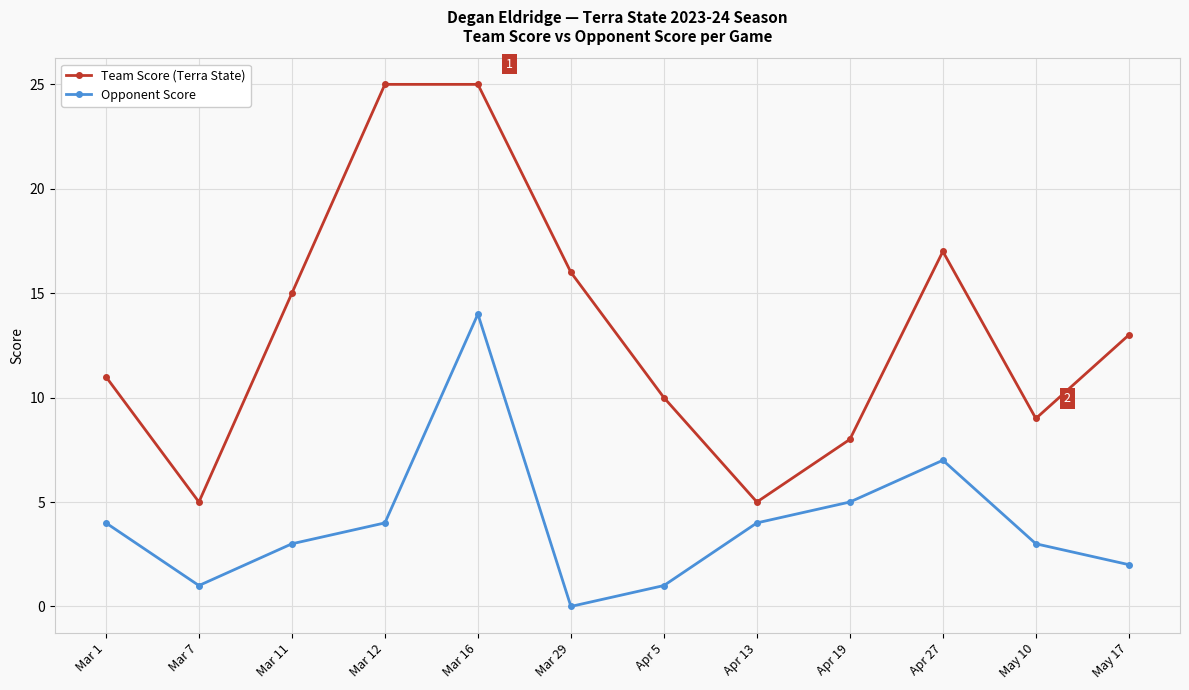

What are all the series names shown in the legend?

Team Score (Terra State), Opponent Score